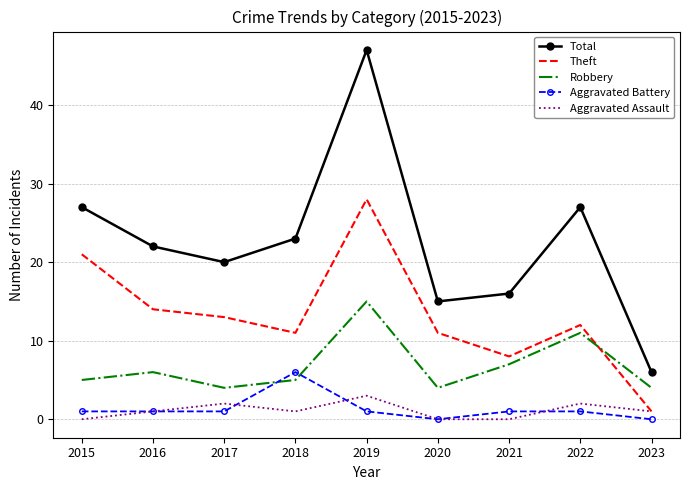

What is the difference between the Aggravated Battery values at 2018 and 2016?

5